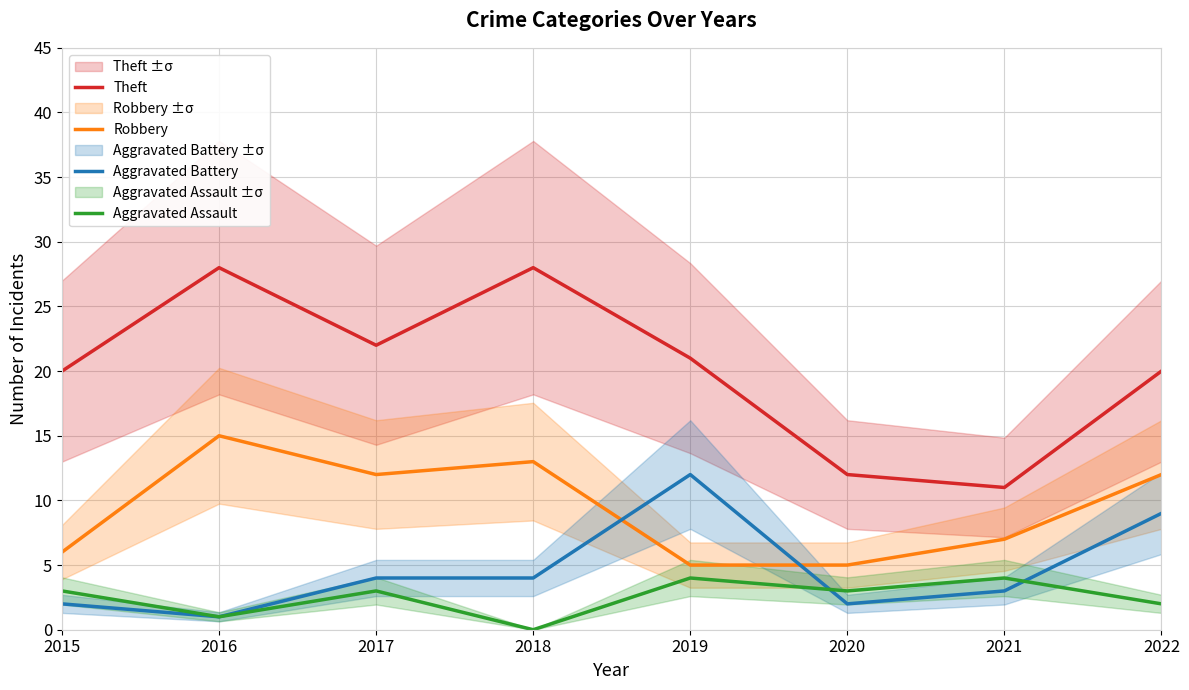

What is the maximum value shown in the chart?

28